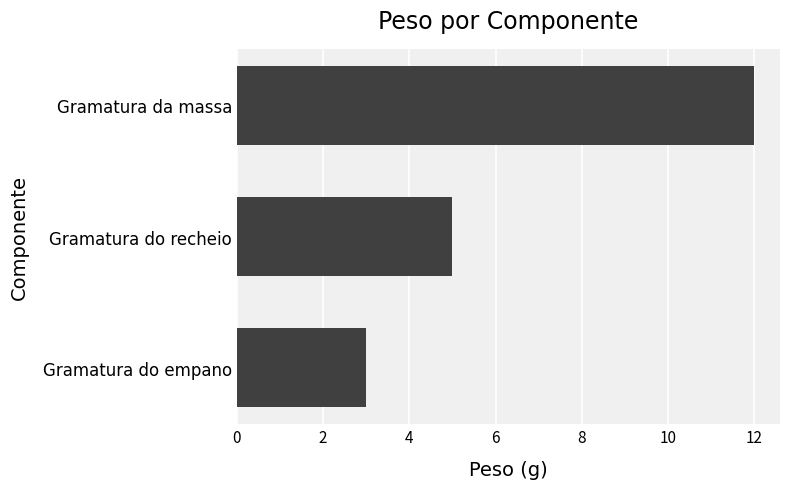

Reading top to bottom, list all the values displayed in this chart.

12	5	3